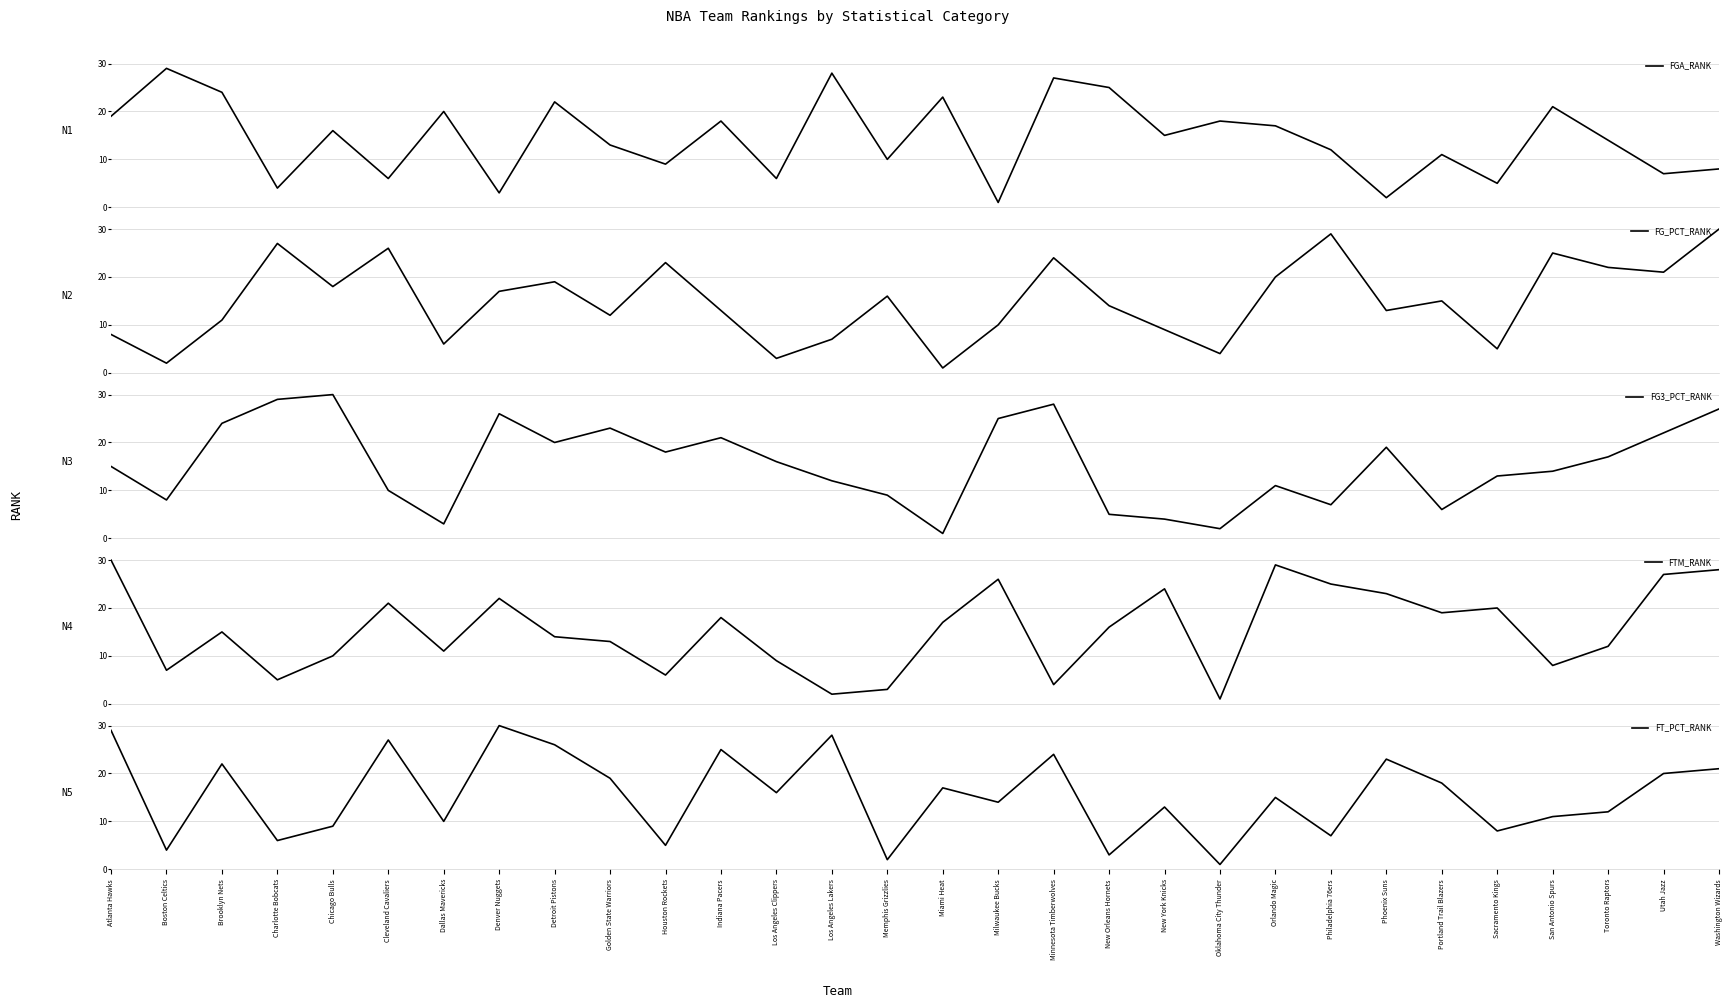

What is the spread (max minus min) of values at Boston Celtics?

27